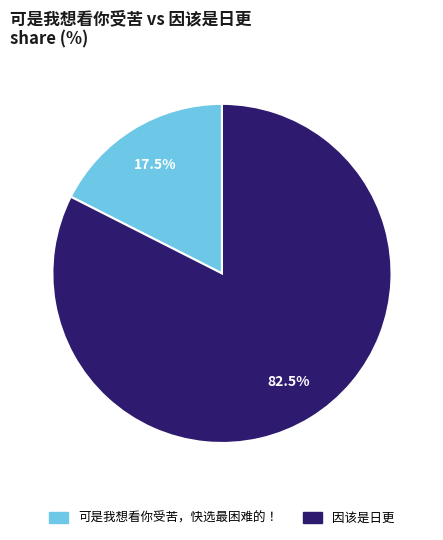

Which slice is the largest?

因该是日更